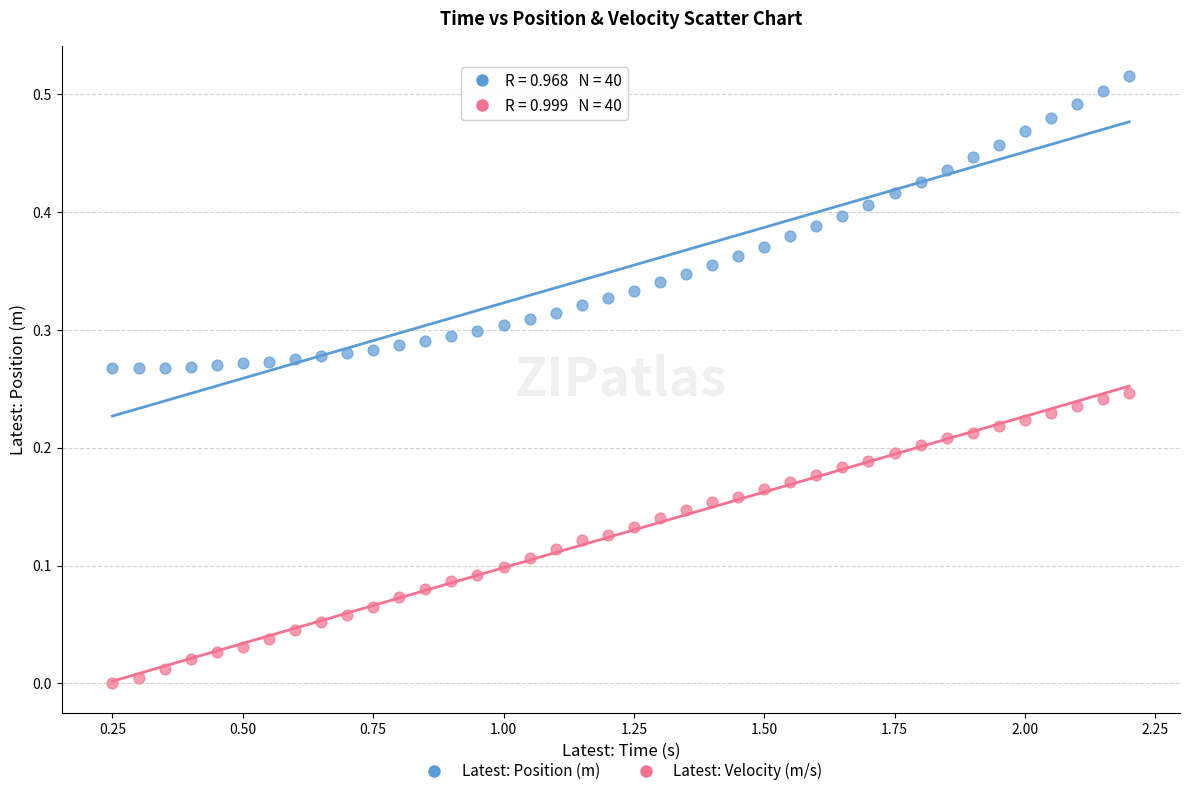

Which series reaches the maximum Y coordinate?

Latest: Position (m)